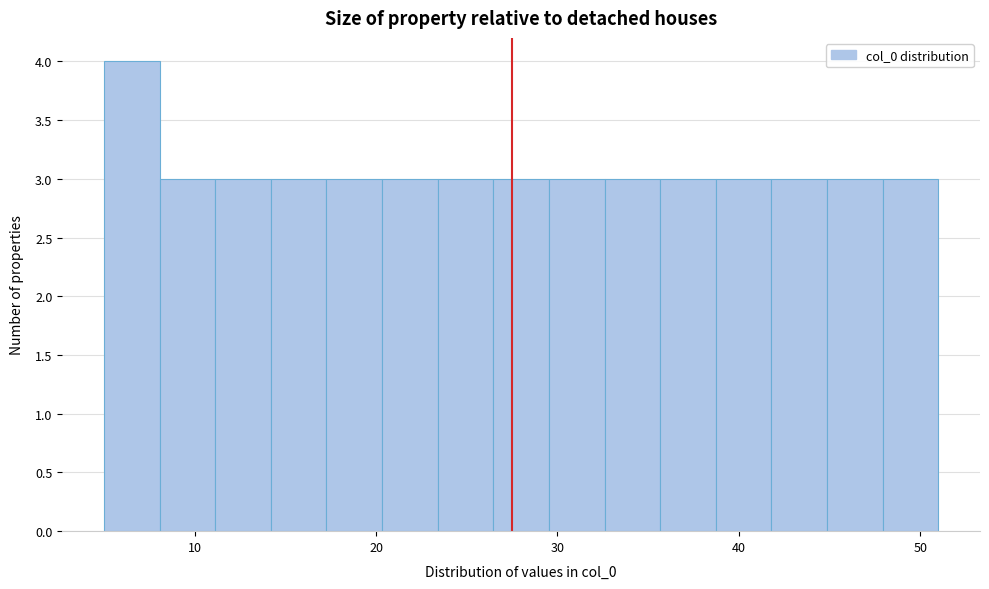

Around what value on the x-axis is the tallest bar? Give the approximate position of its centre, as read against the axis.

7